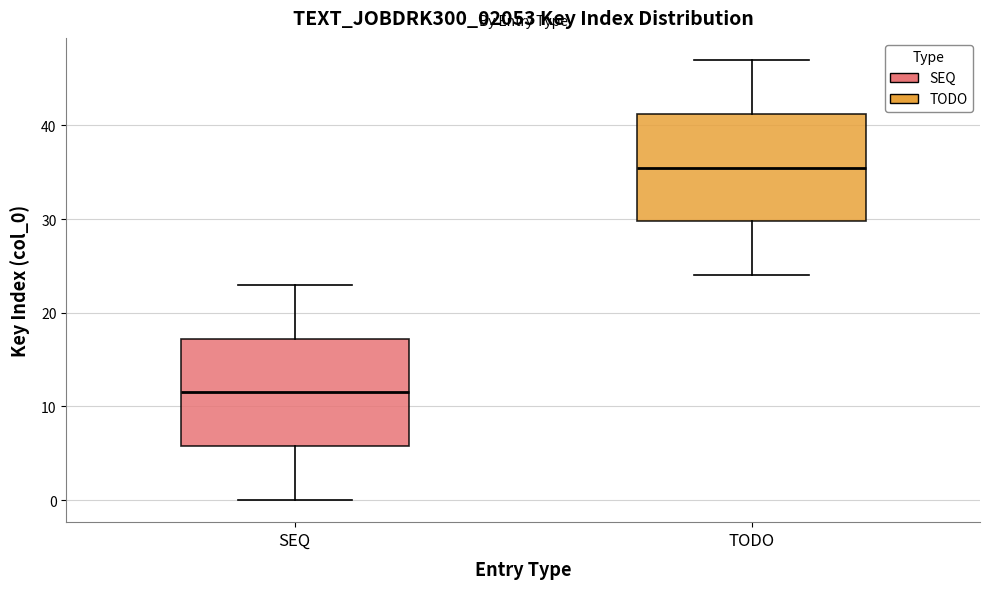

Where is the upper edge of the box for SEQ on the y-axis? The values are not printed on the chart, so give them approximately, as read against the axis.

17